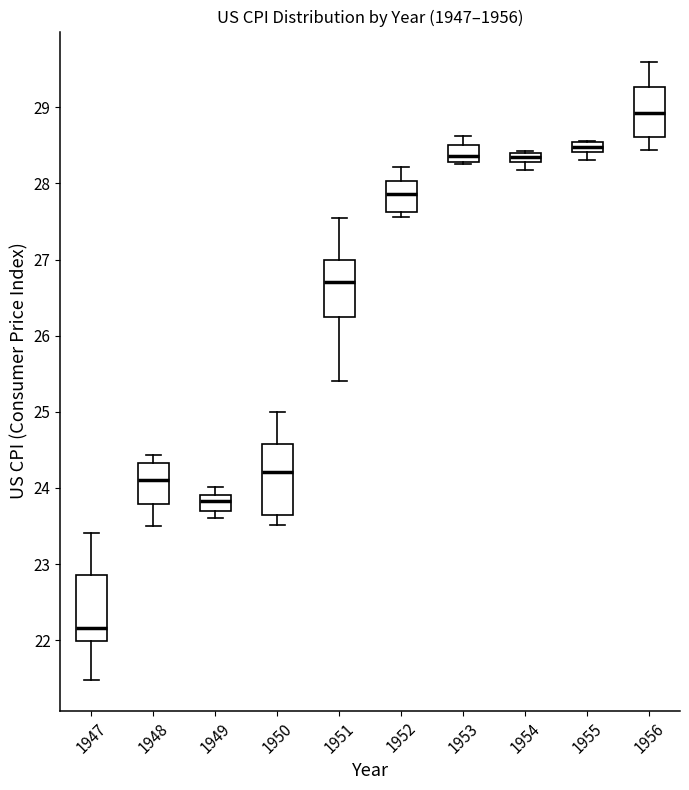

Which box's median line is the highest?

1956